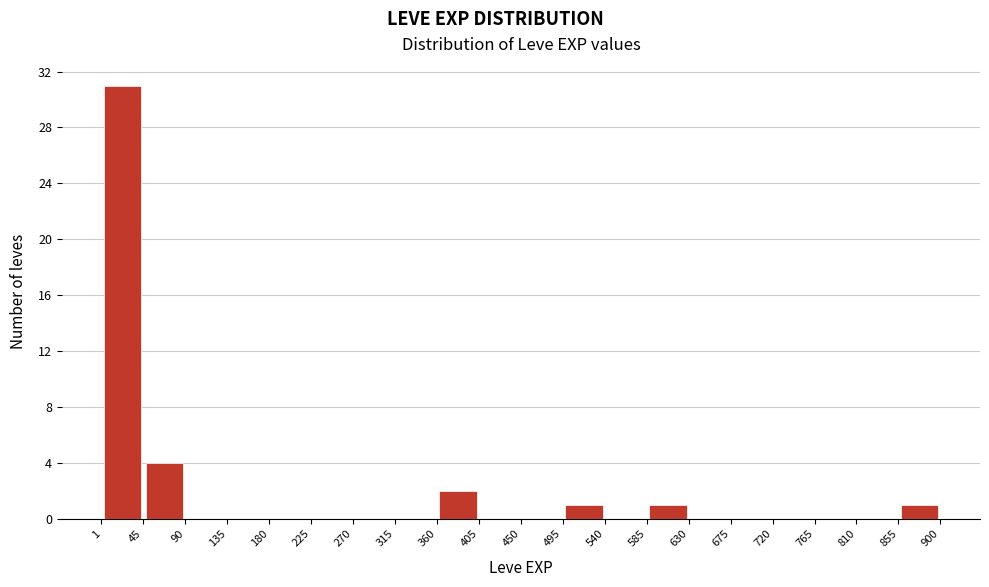

How tall is the bar that spans 585 to 630 on the x-axis? The values are not printed on the chart, so give them approximately, as read against the axis.

1